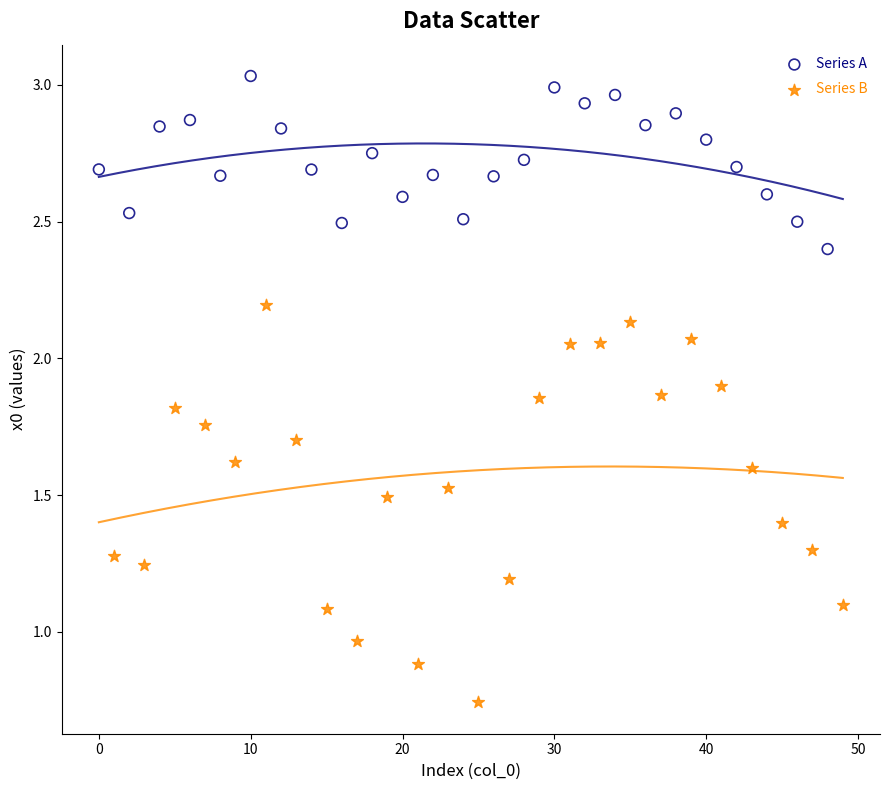

Which series reaches the minimum Y coordinate?

Series B